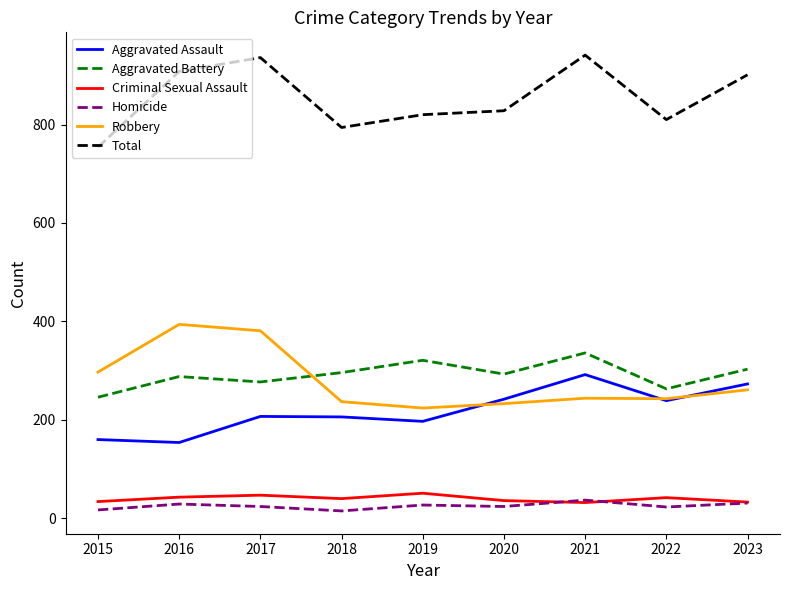

Which series has the largest total across all categories?

Total